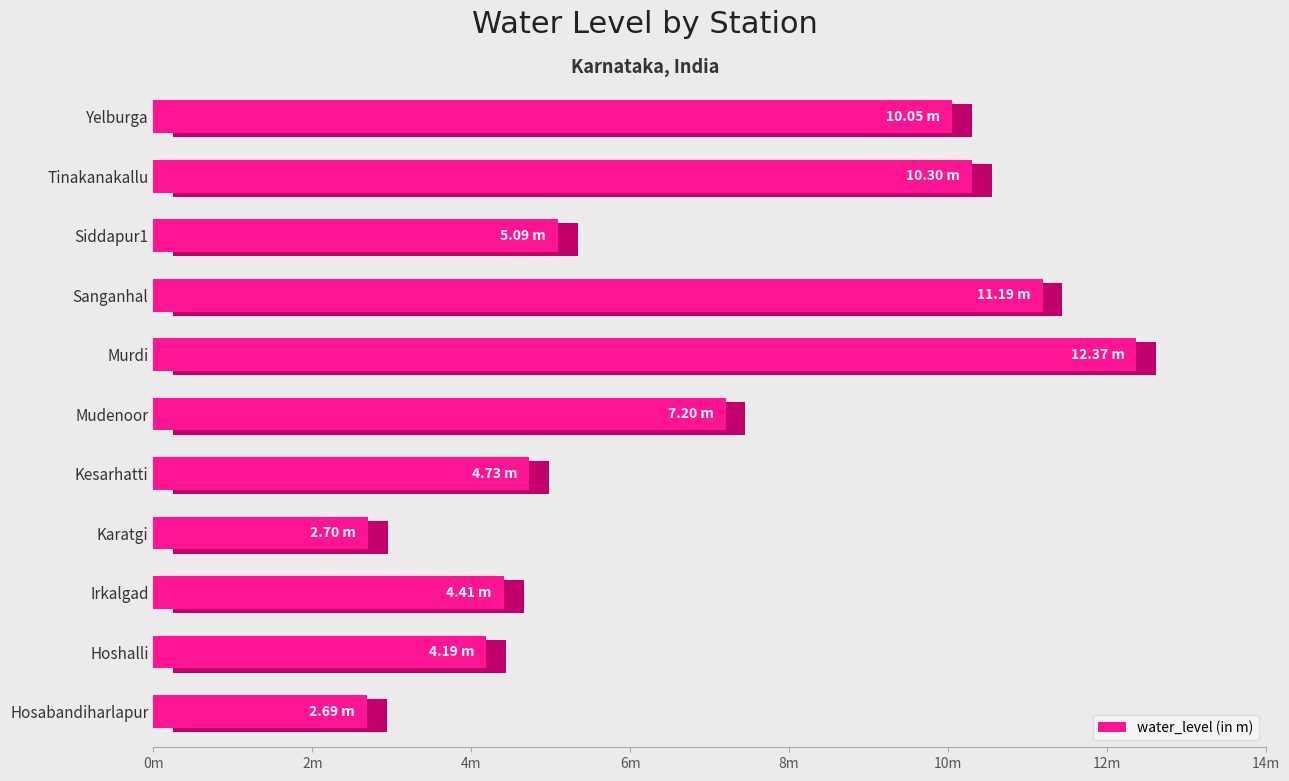

What is the average value?

6.8